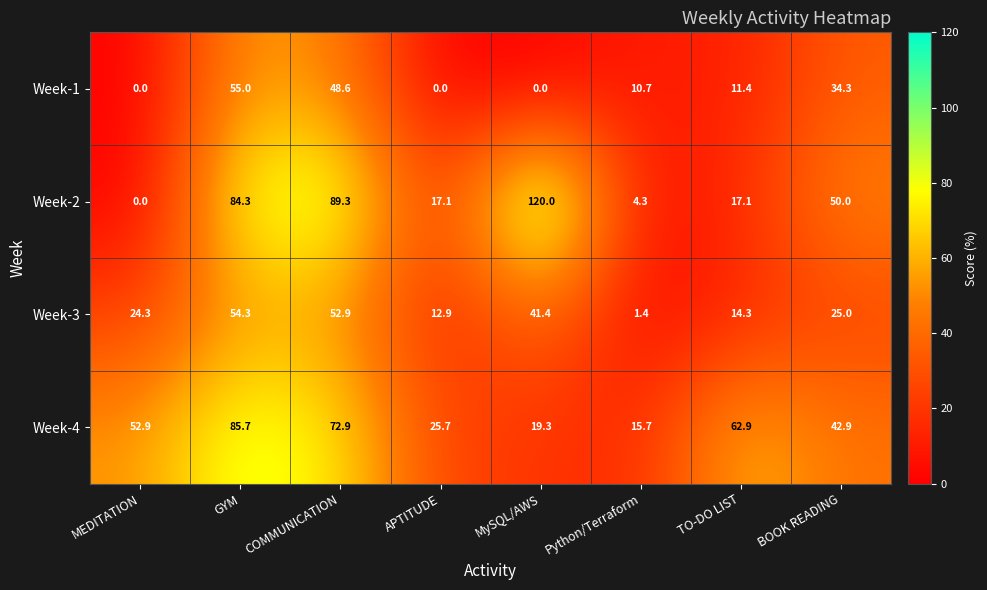

The Week-3 series shows 41.4 at MySQL/AWS. True or false?

True